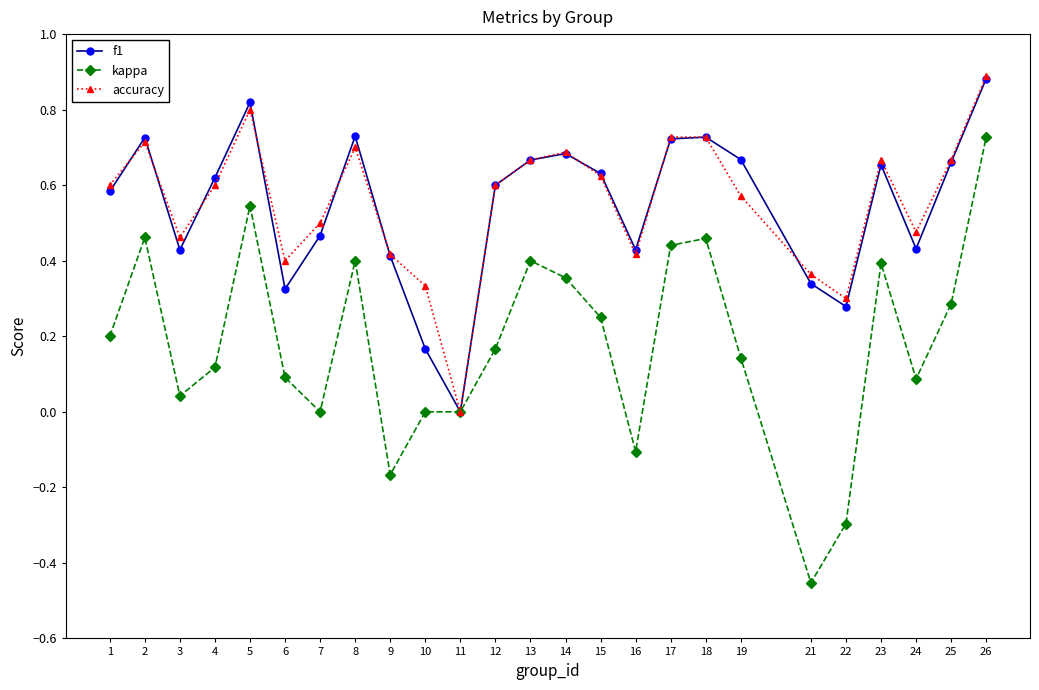

Where is the first local minimum for f1?

3